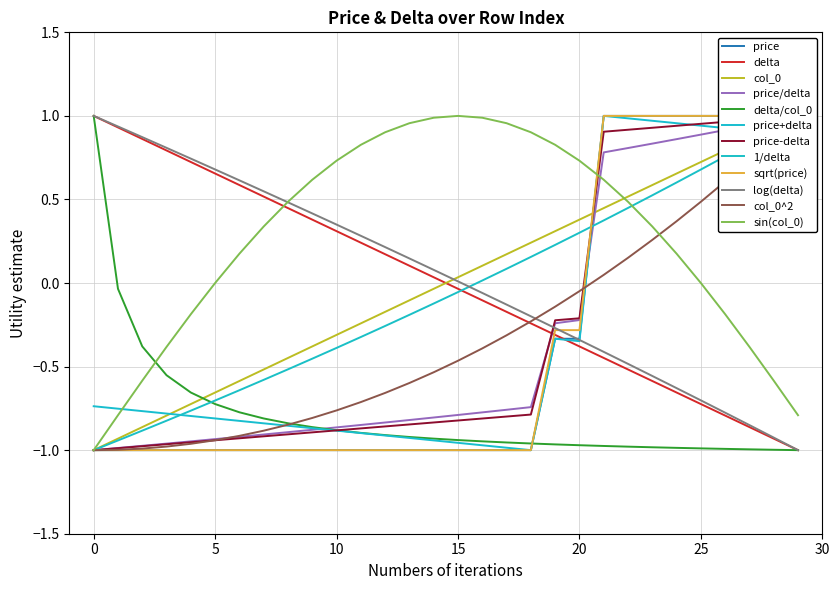

What is the minimum value for delta?

-1.0